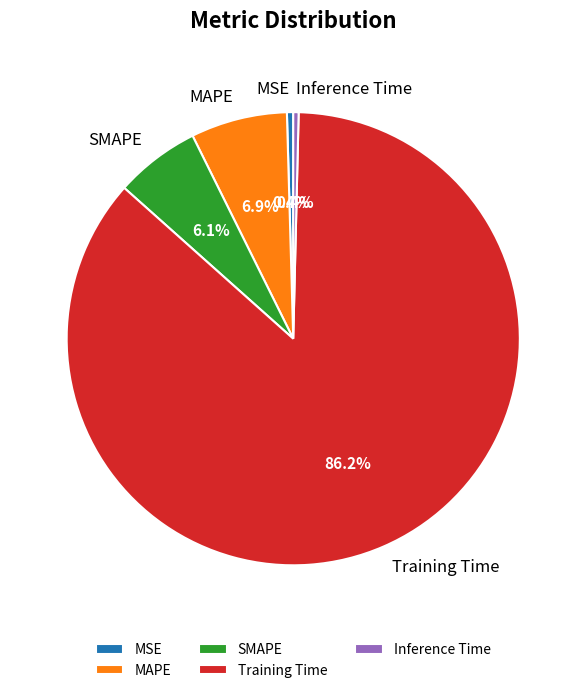

What is the largest slice in the pie chart?

Training Time